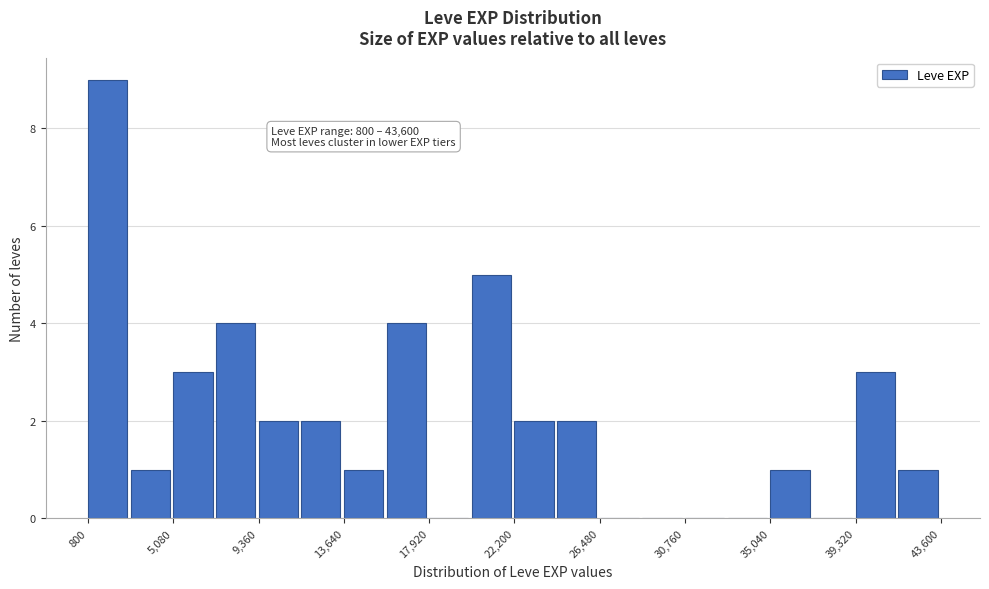

Which range on the x-axis has the tallest bar?

1000 to 3000